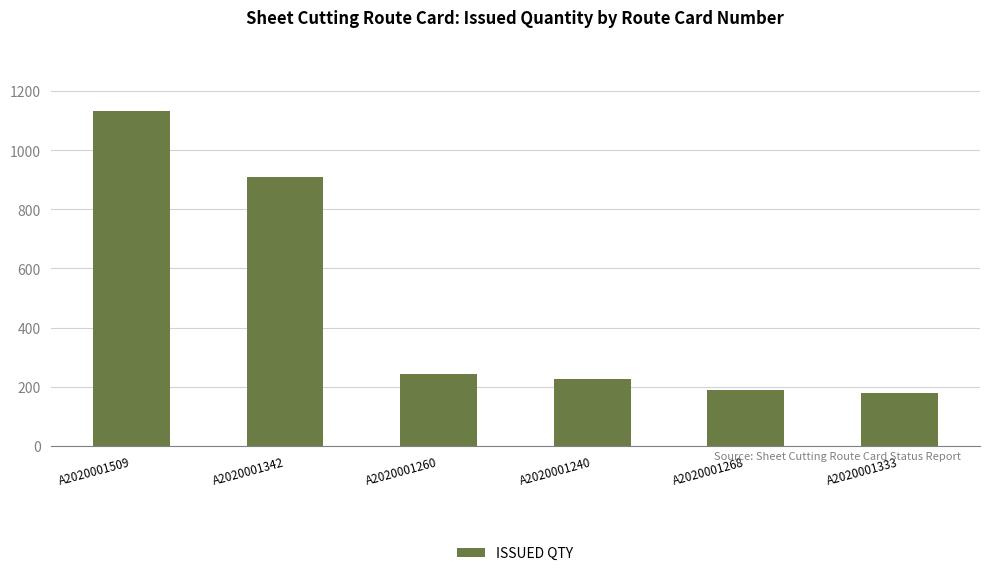

What is the change in value from A2020001342 to A2020001268?

-721.0